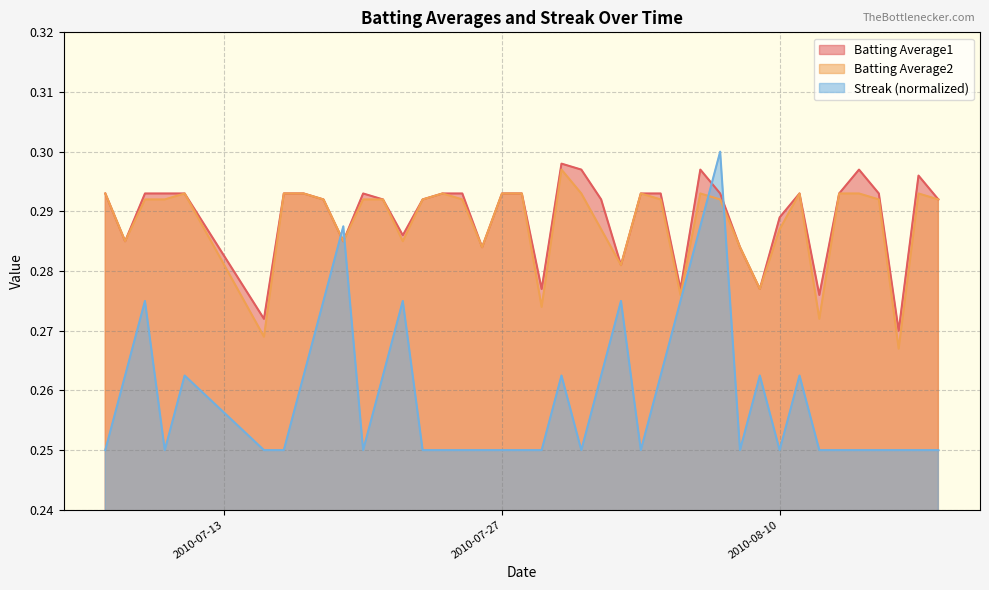

What is the value of the Streak point at the 21st from the left?

0.3